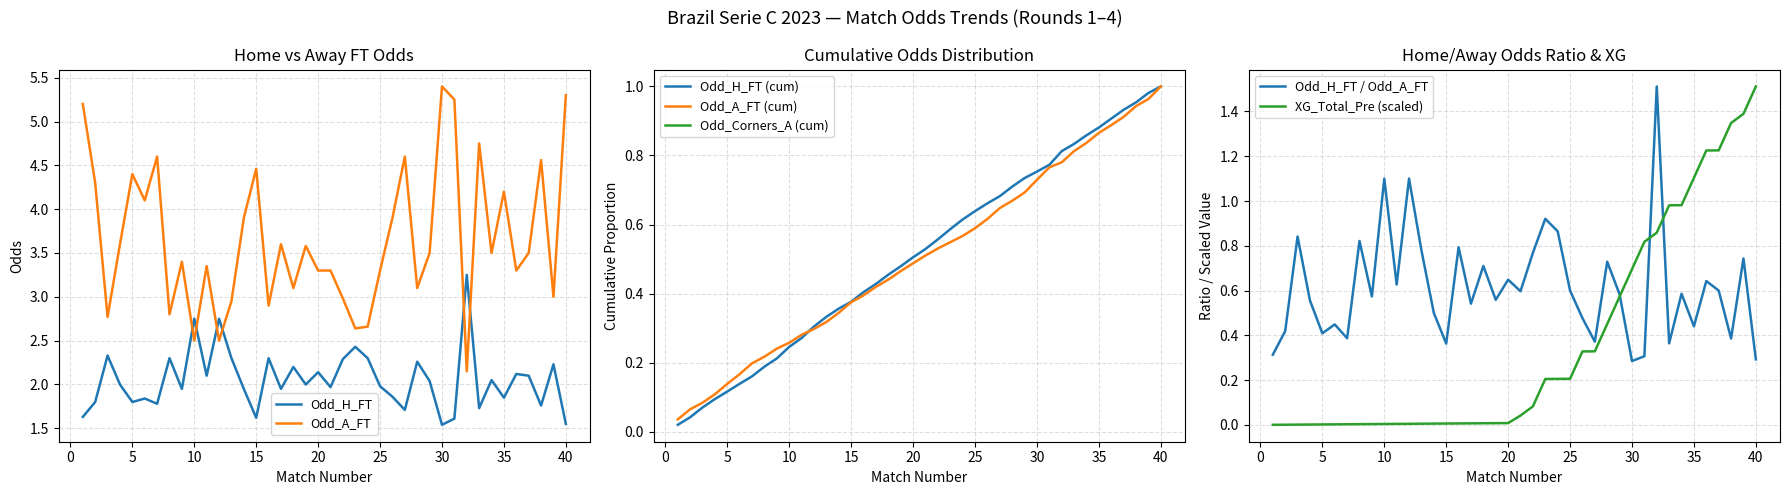

What is the value of the Odd_H_FT point at the 28th from the left?

2.3